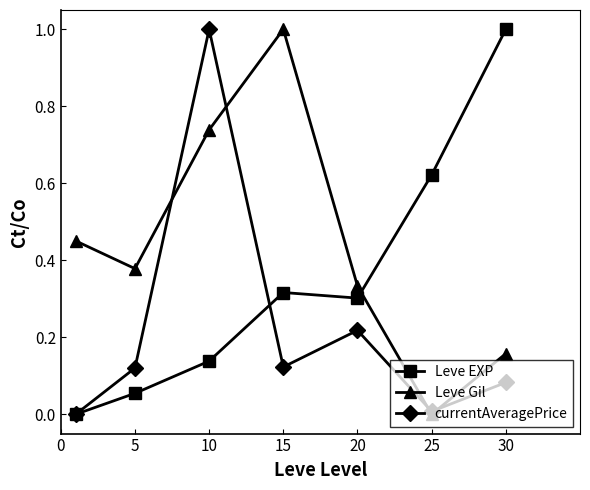

True or false: Leve EXP has more than 1 points higher than both neighbors.

False